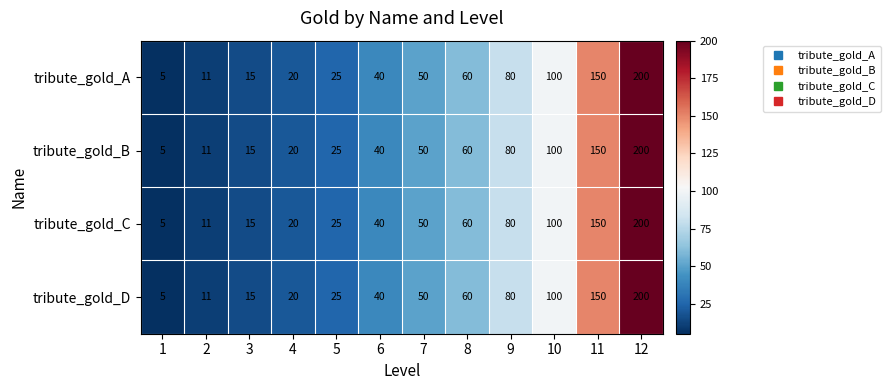

At how many categories does at least one series exceed 188?

1